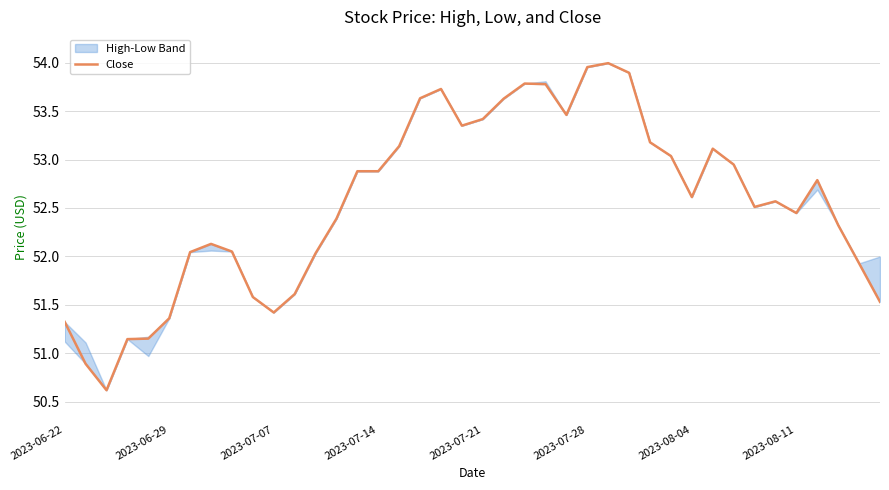

Does the chart display data point markers on the line(s)?

No